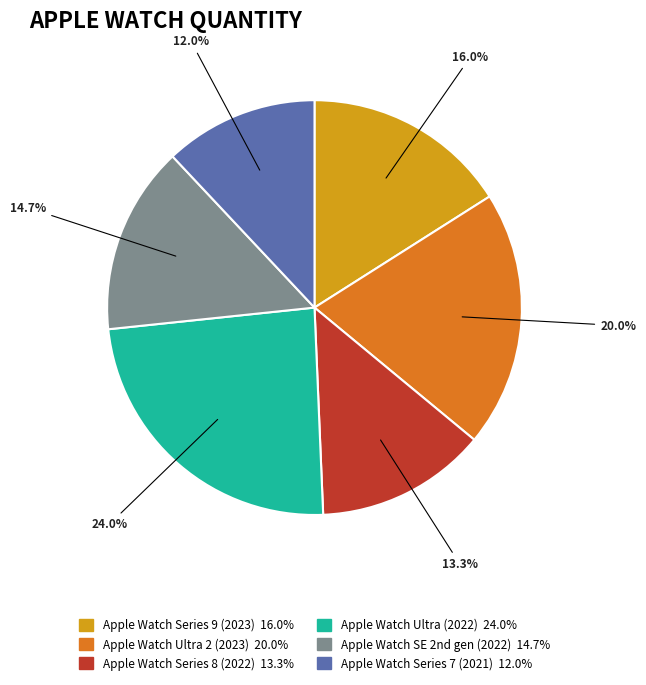

How many segments does this pie chart have?

6